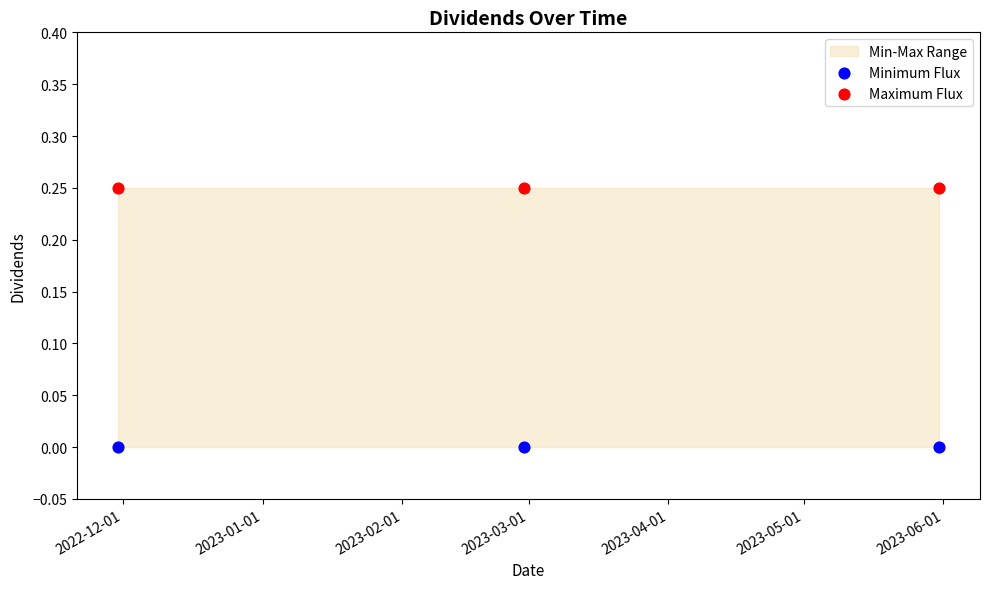

Which series contains the highest Y value?

Maximum Flux